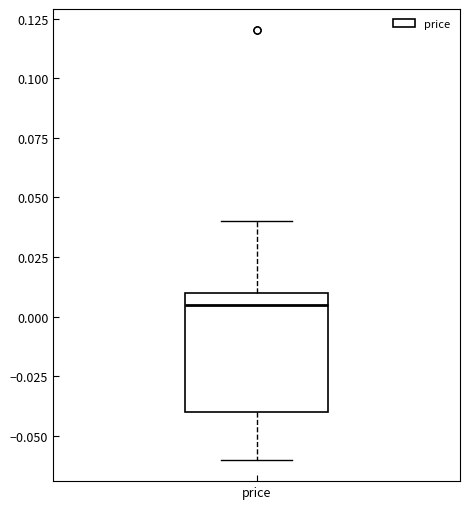

Read this box plot against the y-axis: the position of the median line, the range covered by the box, and the ends of both whiskers. The values are not printed on the chart, so give them approximately, as read against the axis.

median 0.005, box -0.040 to 0.010, whiskers -0.060 to 0.040